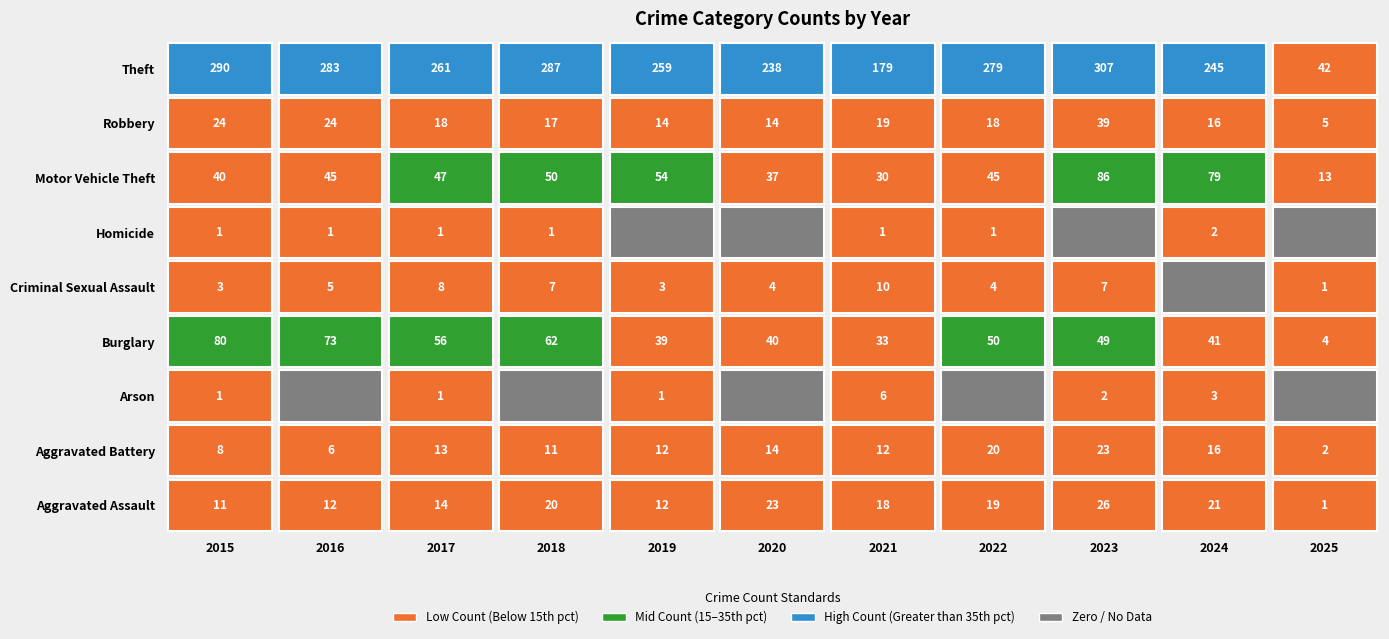

How many data points in Robbery are less than 18?

5